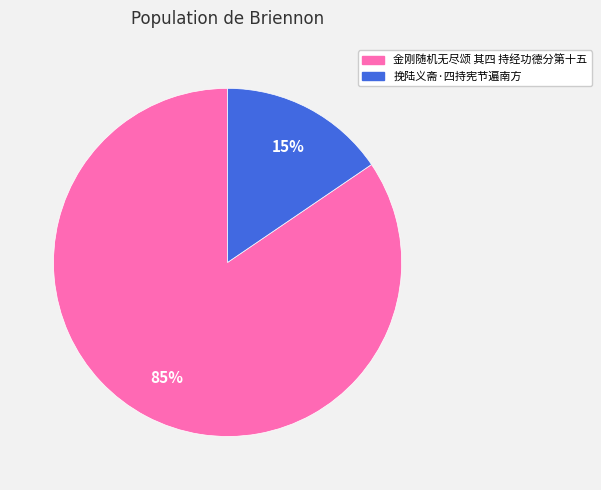

Combined, what portion of the pie is 挽陆义斋·四持宪节遍南方 and 金刚随机无尽颂 其四 持经功德分第十五?

100.0%